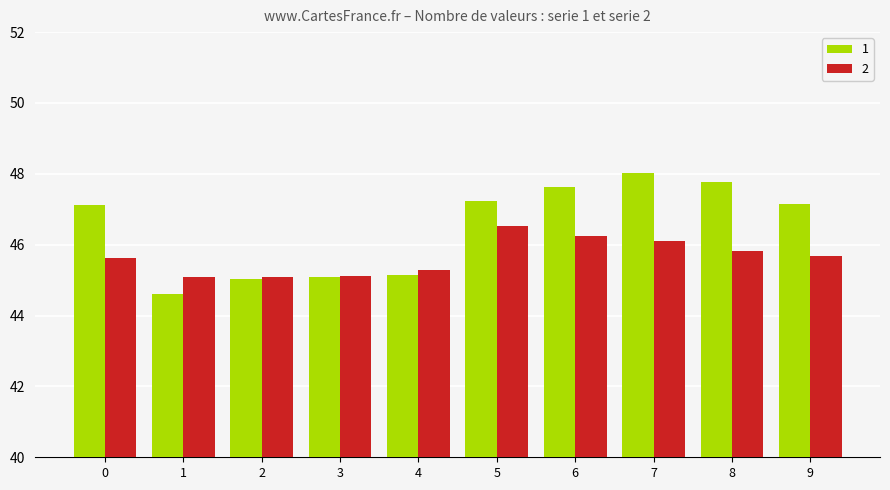

What is the total value across all series at 1?

89.7